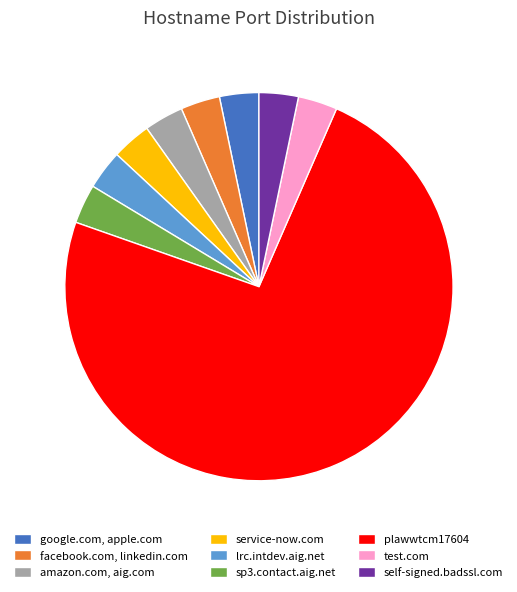

Which slice is the largest?

plawwtcm17604